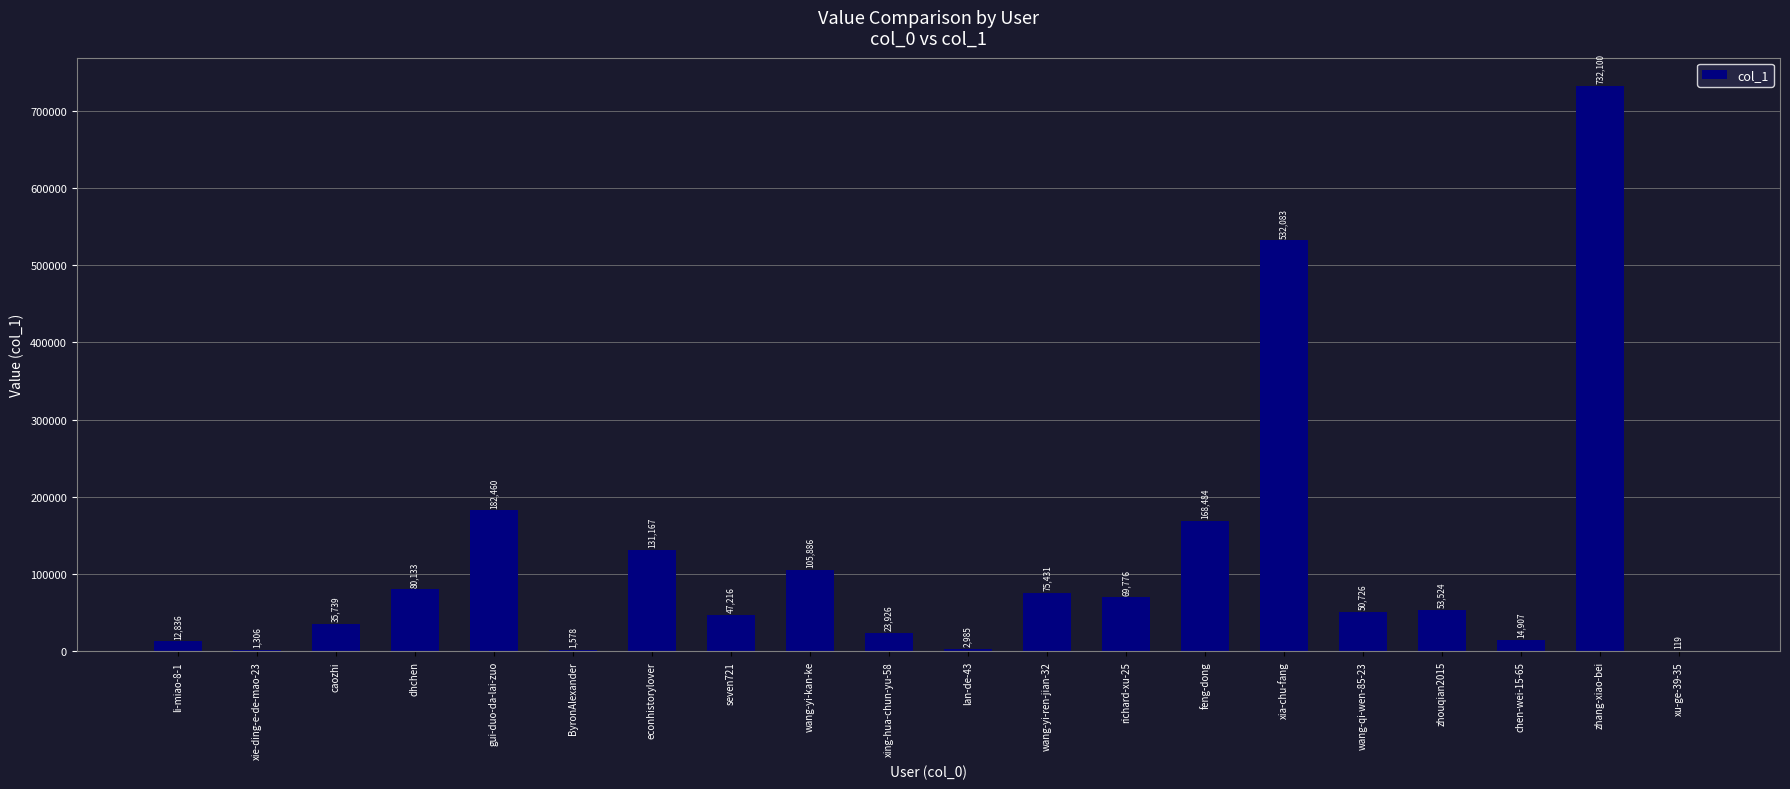

True or false: the data shows 168484 at feng-dong.

True